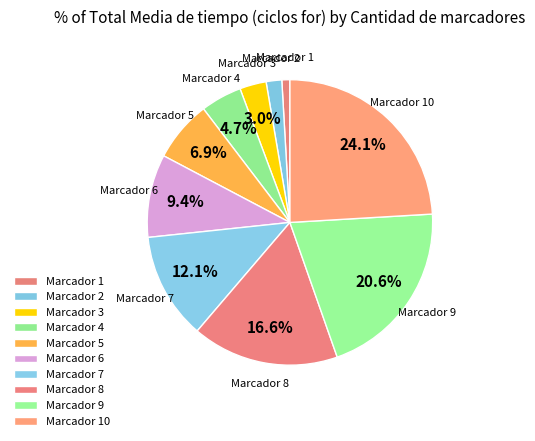

Which slice is the smallest?

Marcador 1